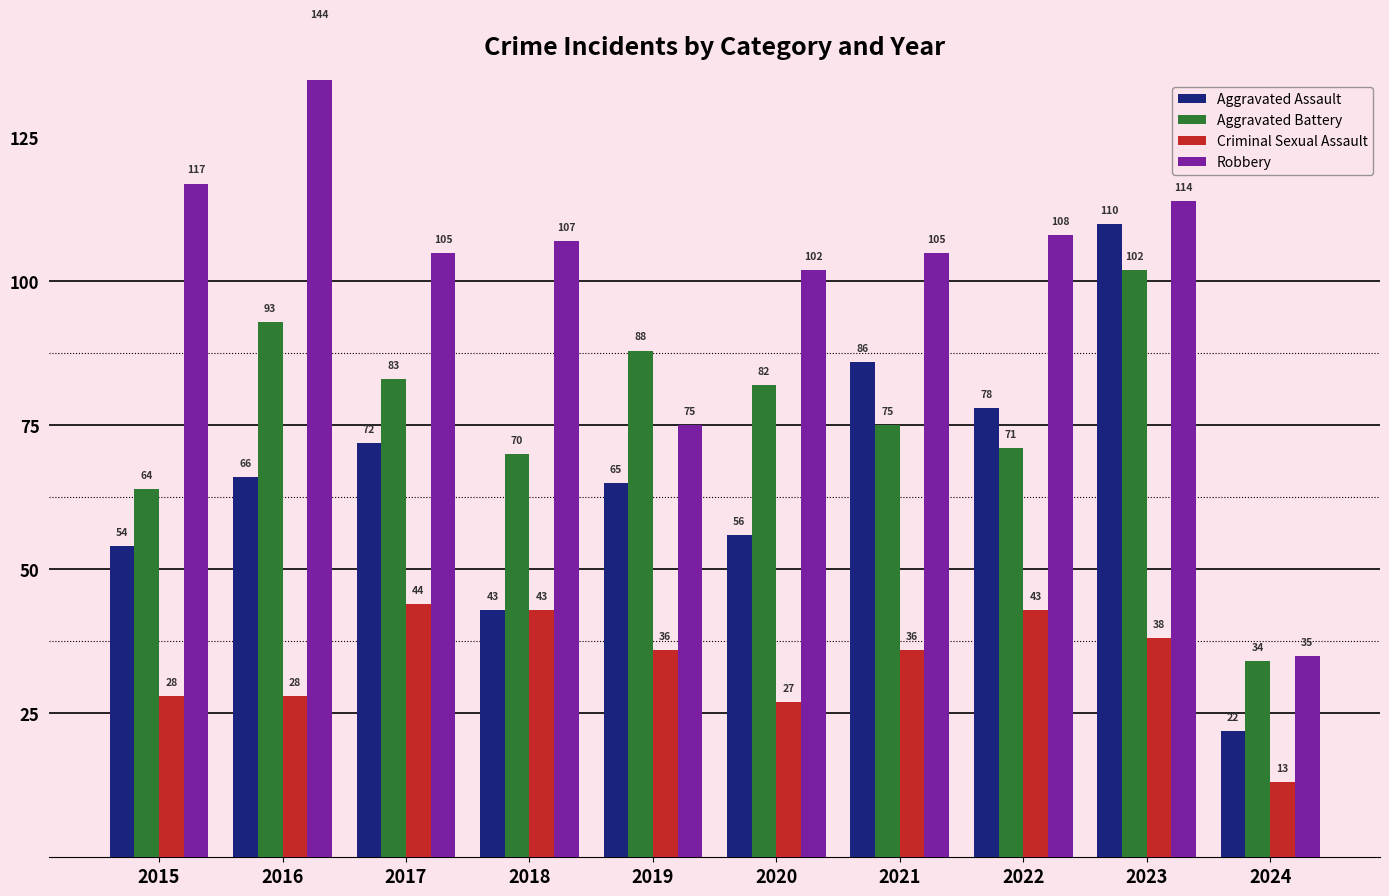

What is the average value of the Robbery series?

101